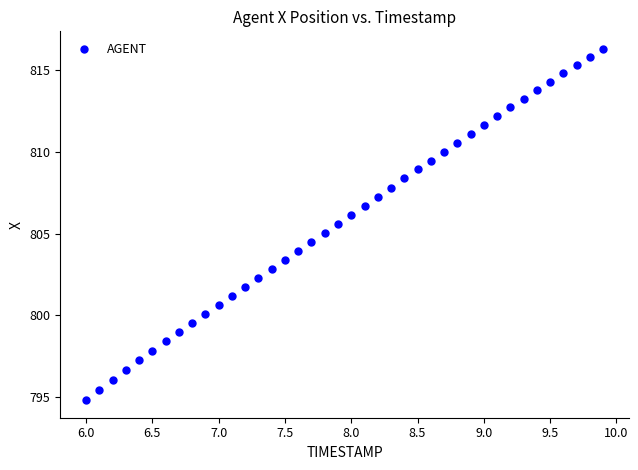

What is the range of Y values (max minus min)?

21.5